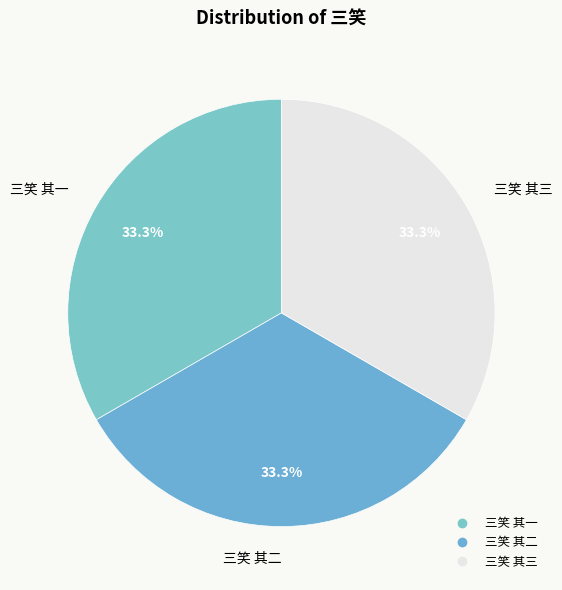

How much of the chart is everything except 三笑 其一?

66.7%